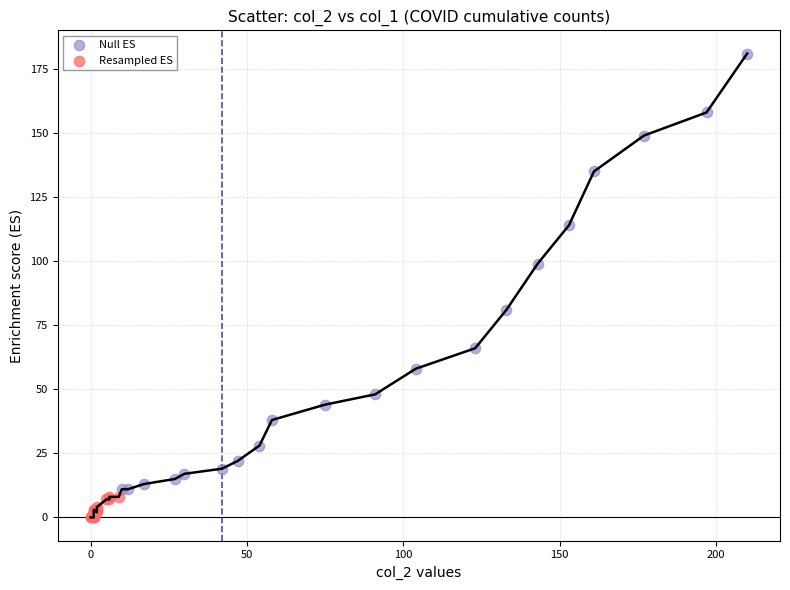

What are all the series names shown in the legend?

Null ES, Resampled ES